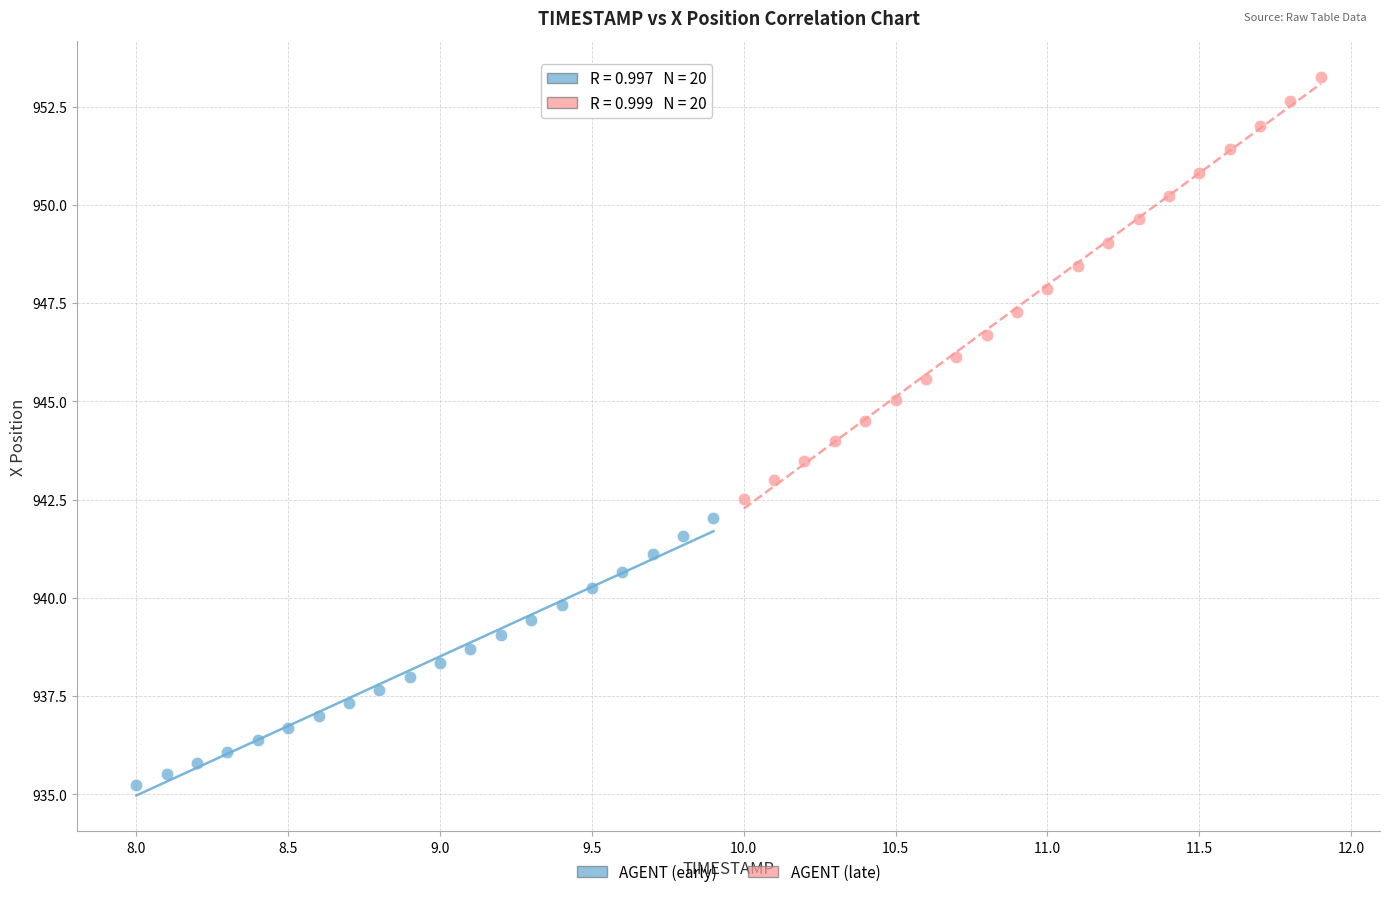

Which series contains the lowest Y value?

AGENT (early)